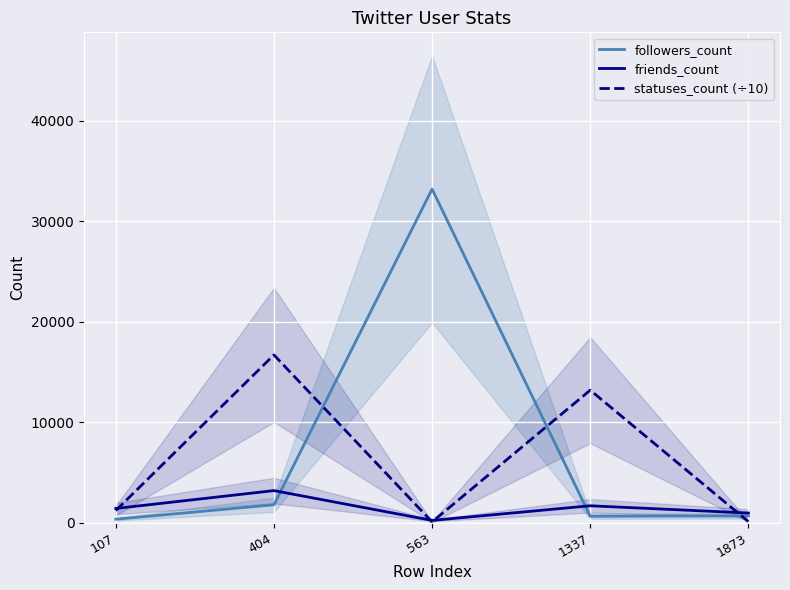

Where is followers_count nearest to the value 16776?

404